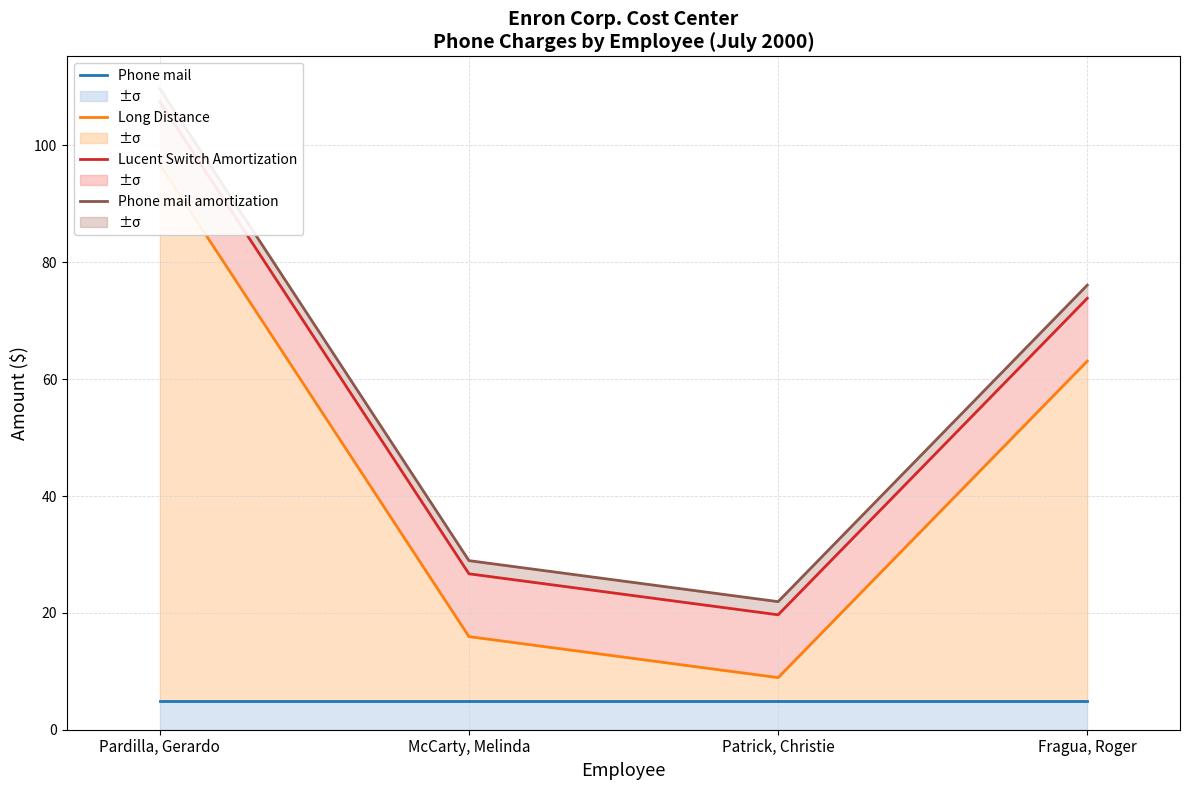

What position from the left is Fragua, Roger?

4